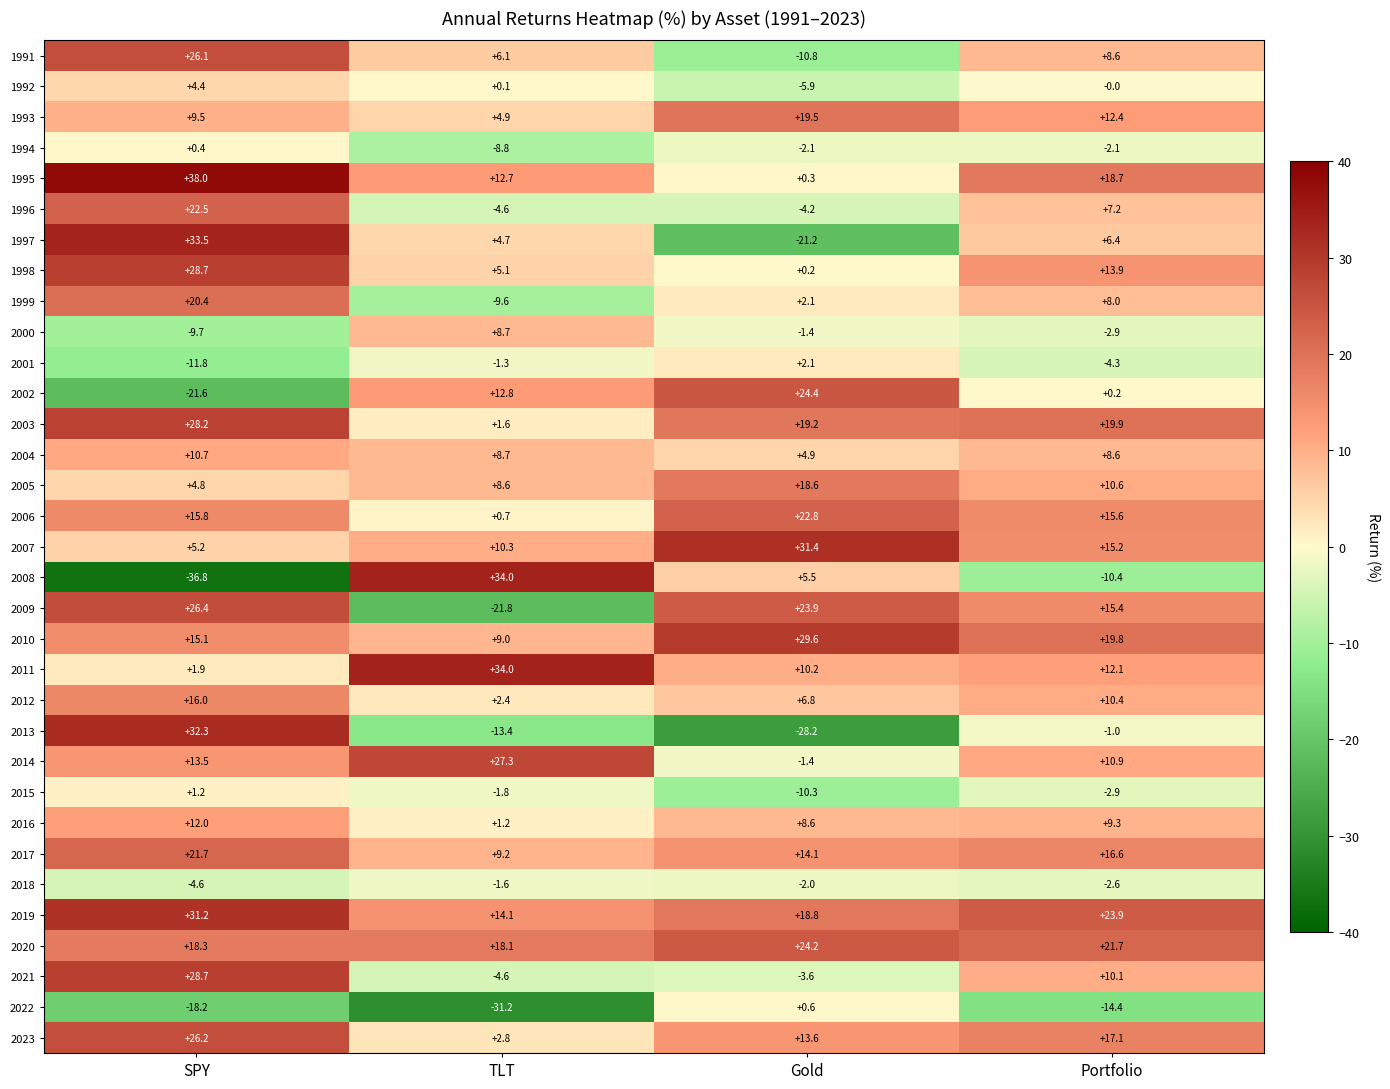

What value does the 1994 series have at Gold?

-2.1